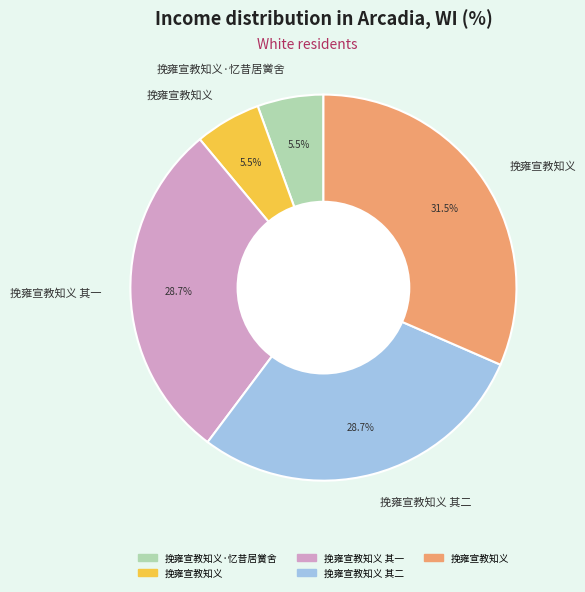

Is there a majority slice in this chart?

No